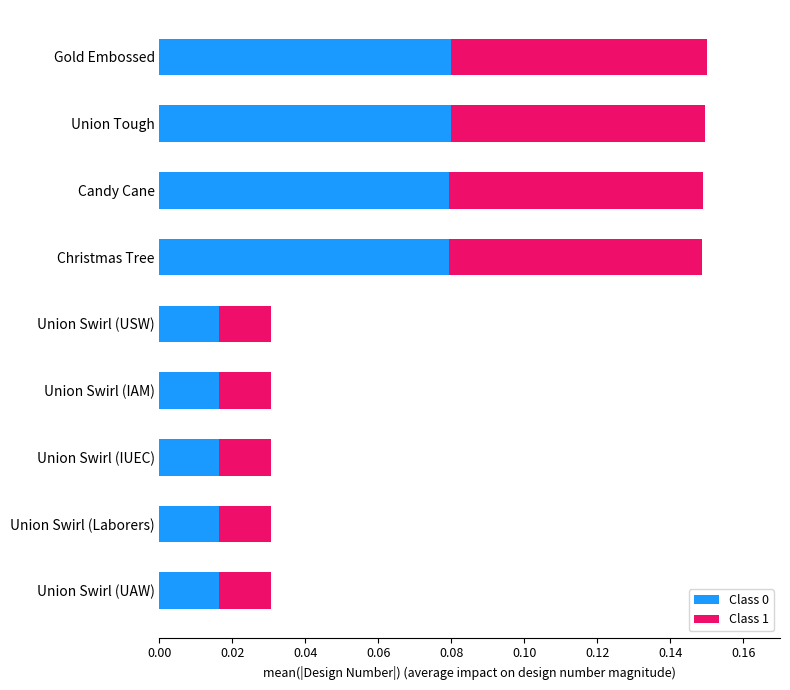

Count the Class 0 values in the range 0 to 1.

9